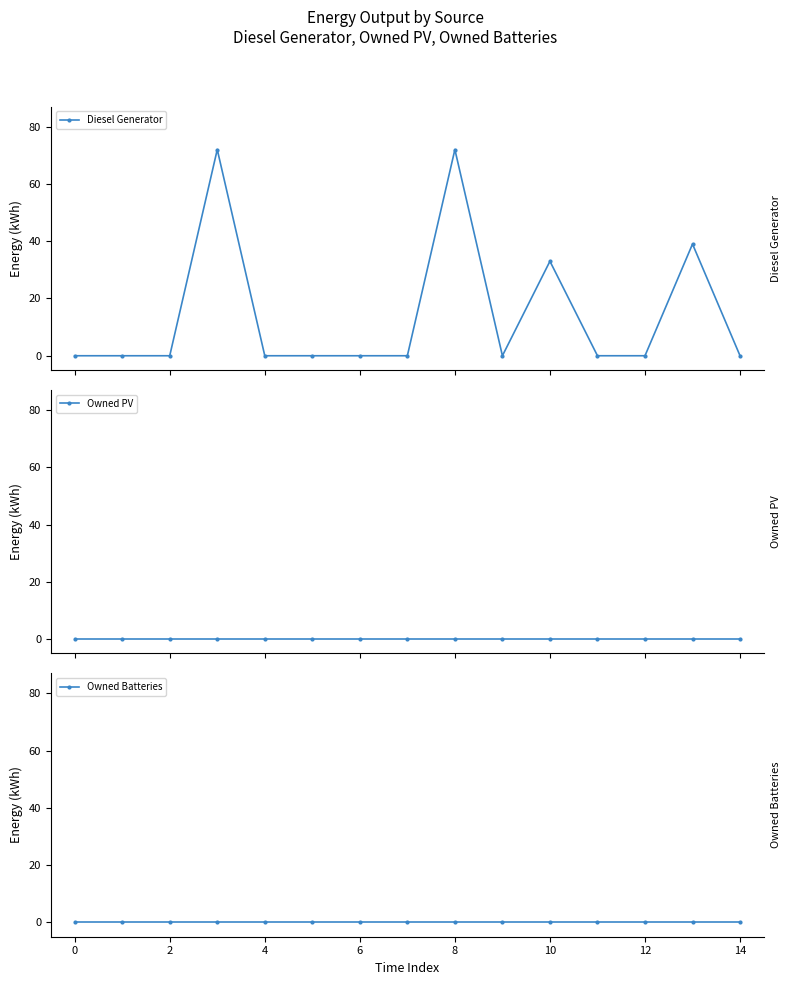

How many data points does each series have?

15